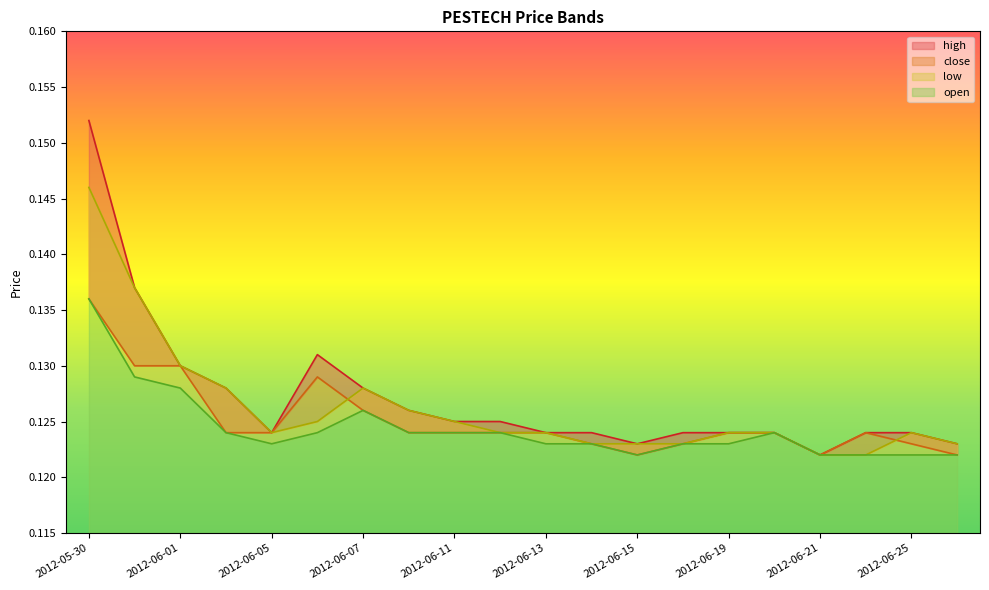

Which category has the highest value in the low series?

2012-05-30